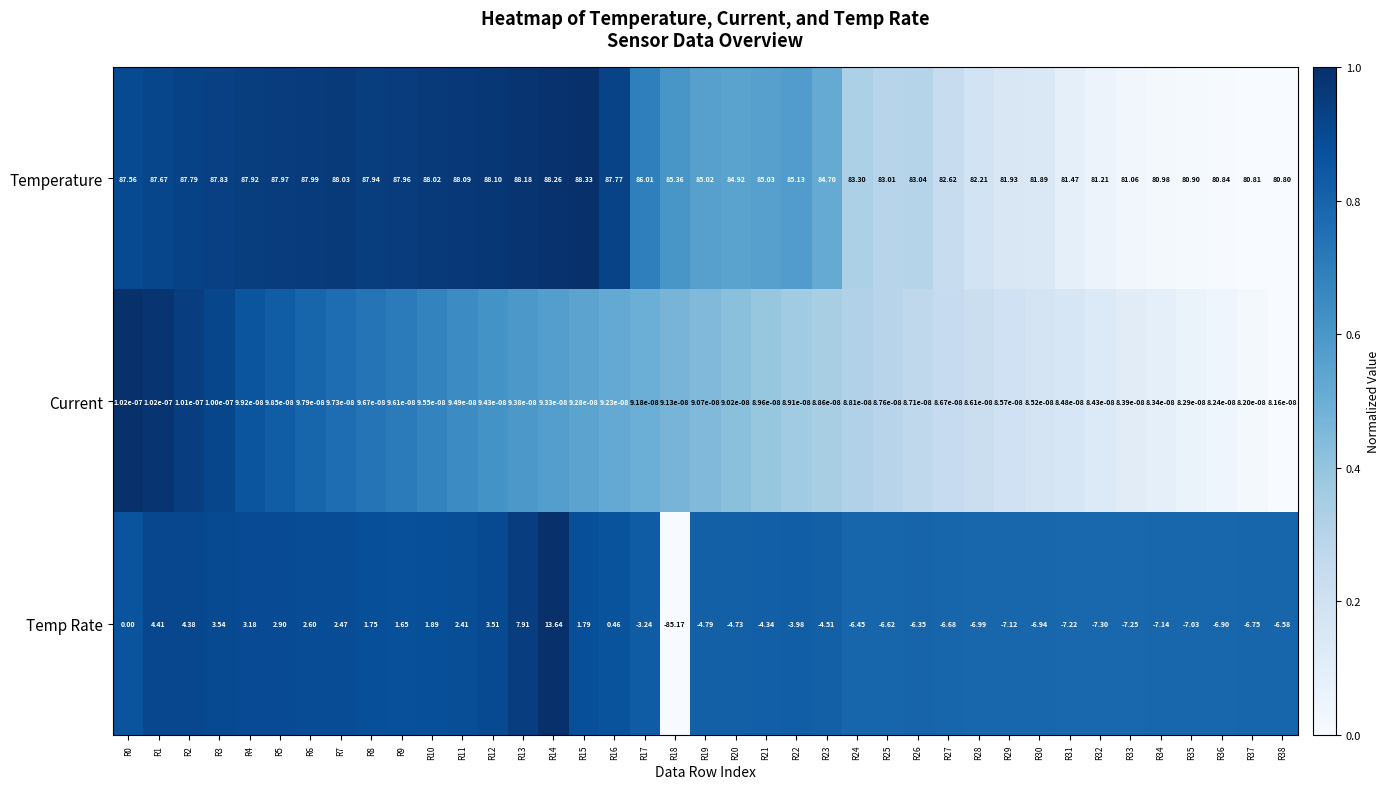

Rank the series by their maximum value, from highest to lowest.

Temperature, Temp Rate, Current